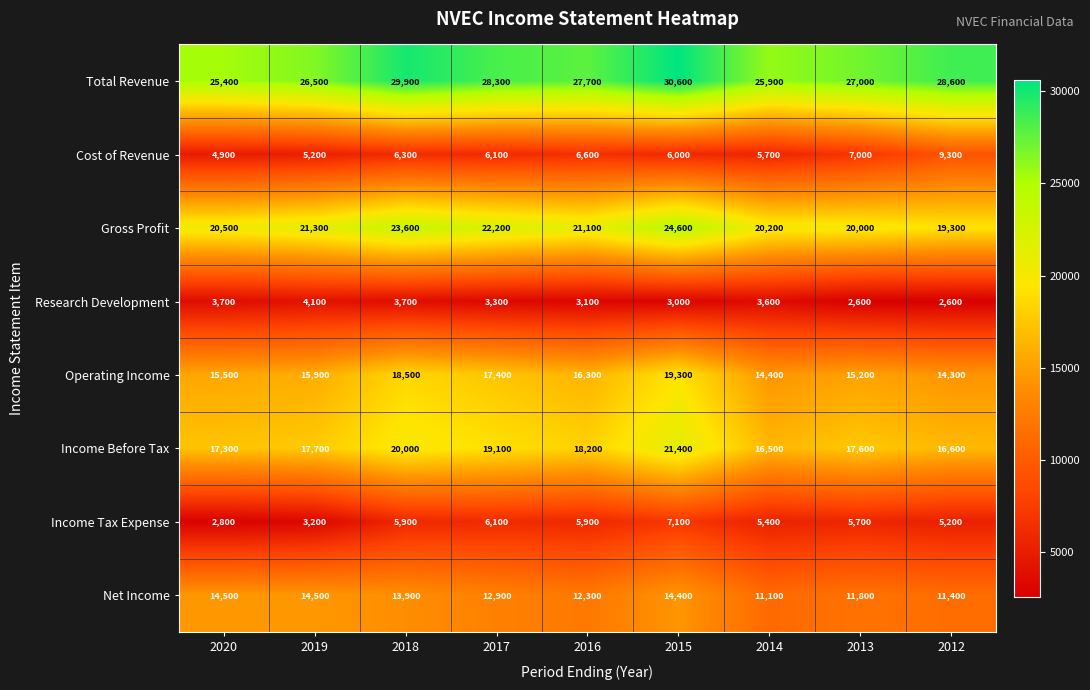

Which series has the largest range (max minus min)?

Gross Profit